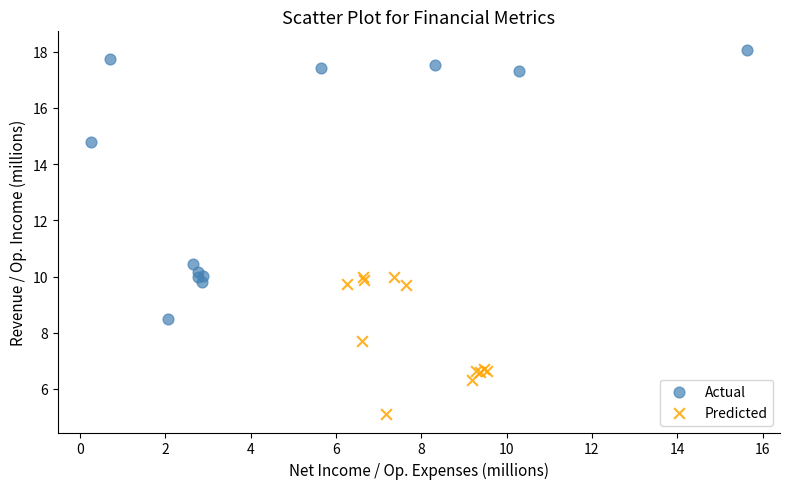

Which series reaches the maximum Y coordinate?

Actual